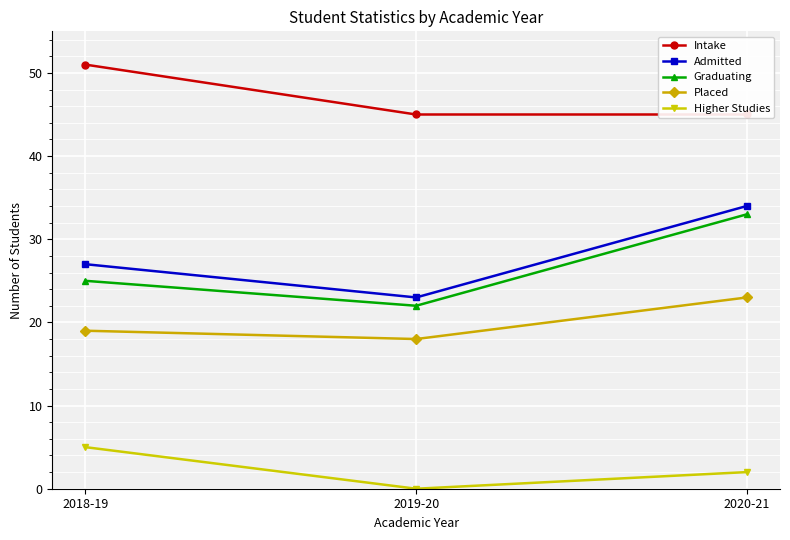

What is the spread (max minus min) of values at 2019-20?

45